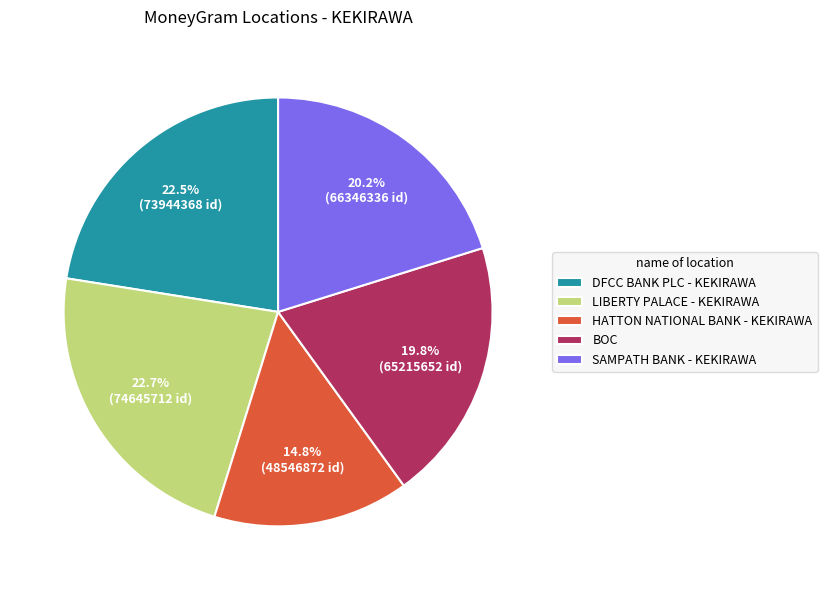

What is the smallest slice in the pie chart?

HATTON NATIONAL BANK - KEKIRAWA